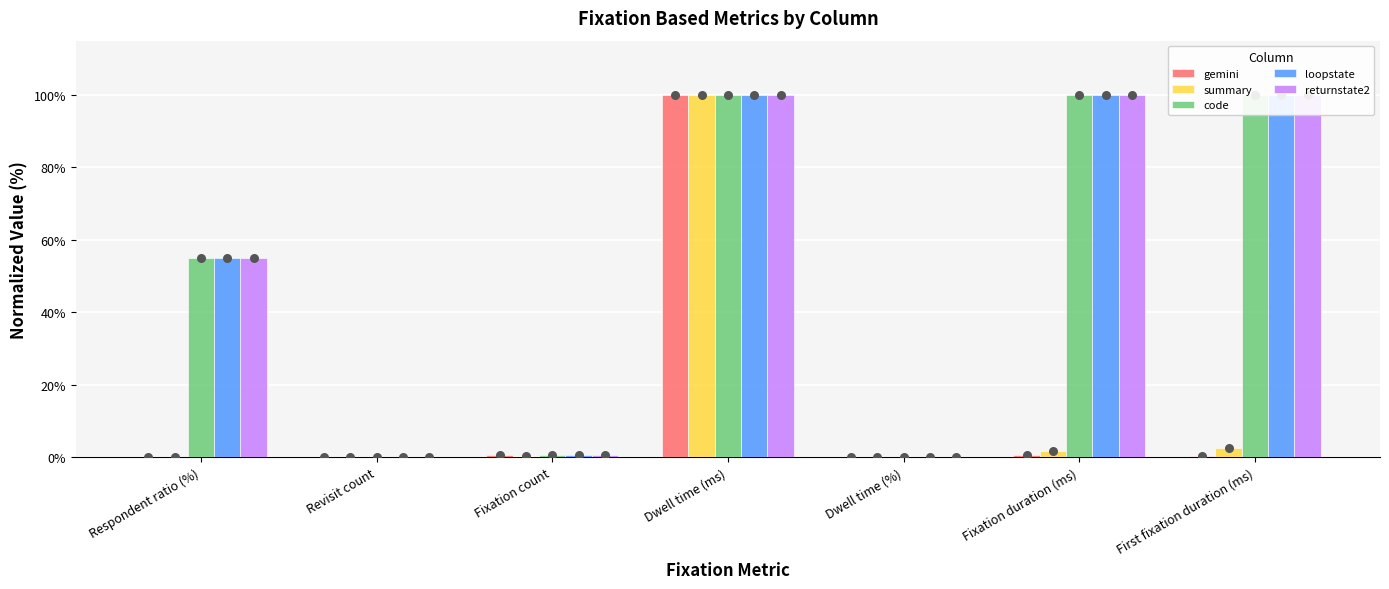

What are all the series names shown in the legend?

gemini, summary, code, loopstate, returnstate2